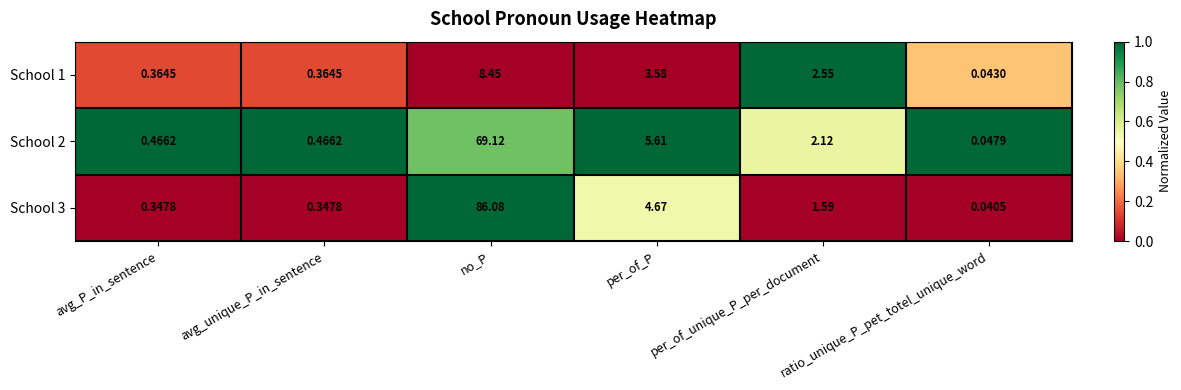

At per_of_unique_P_per_document, list the series in order from smallest to largest.

School 3, School 2, School 1